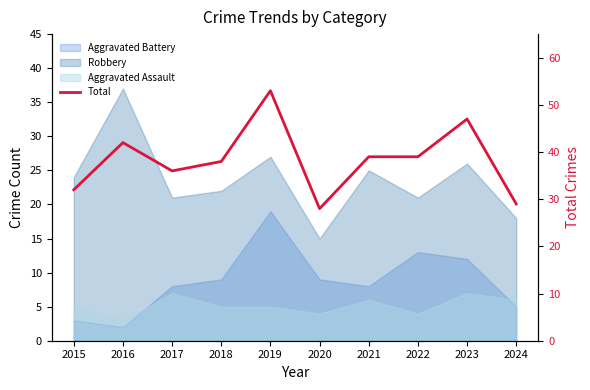

Rank the categories by value from lowest to highest.

2020, 2024, 2015, 2017, 2018, 2021, 2022, 2016, 2023, 2019